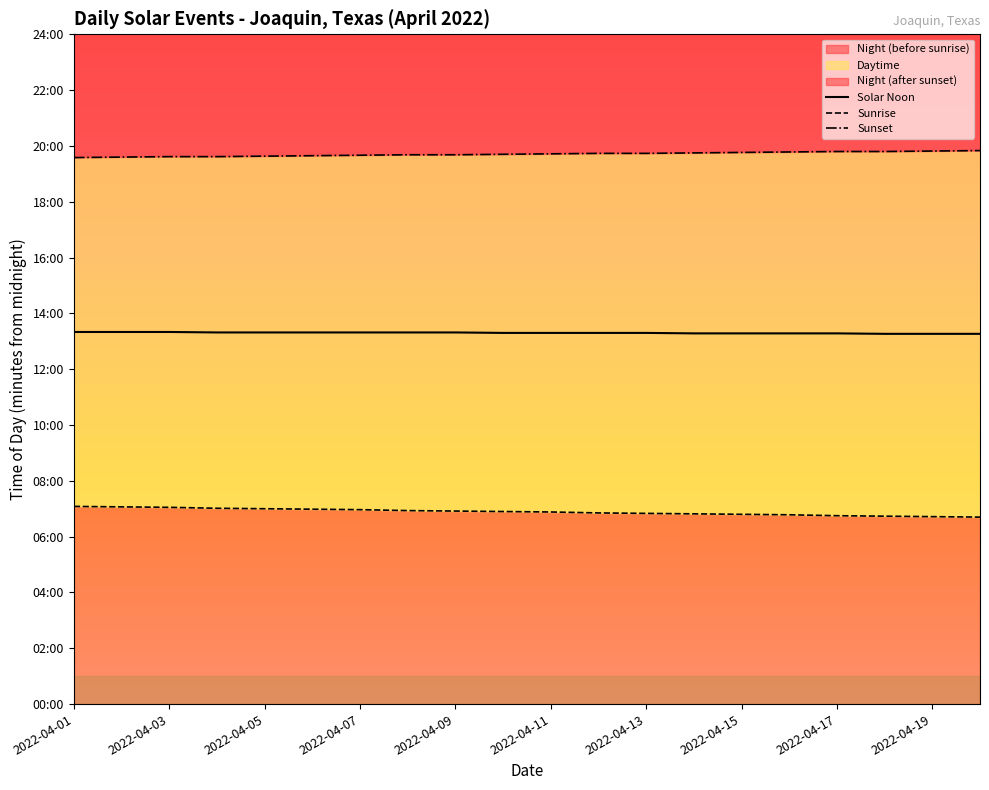

True or false: Solar Noon has a value of 385 at 17.

False